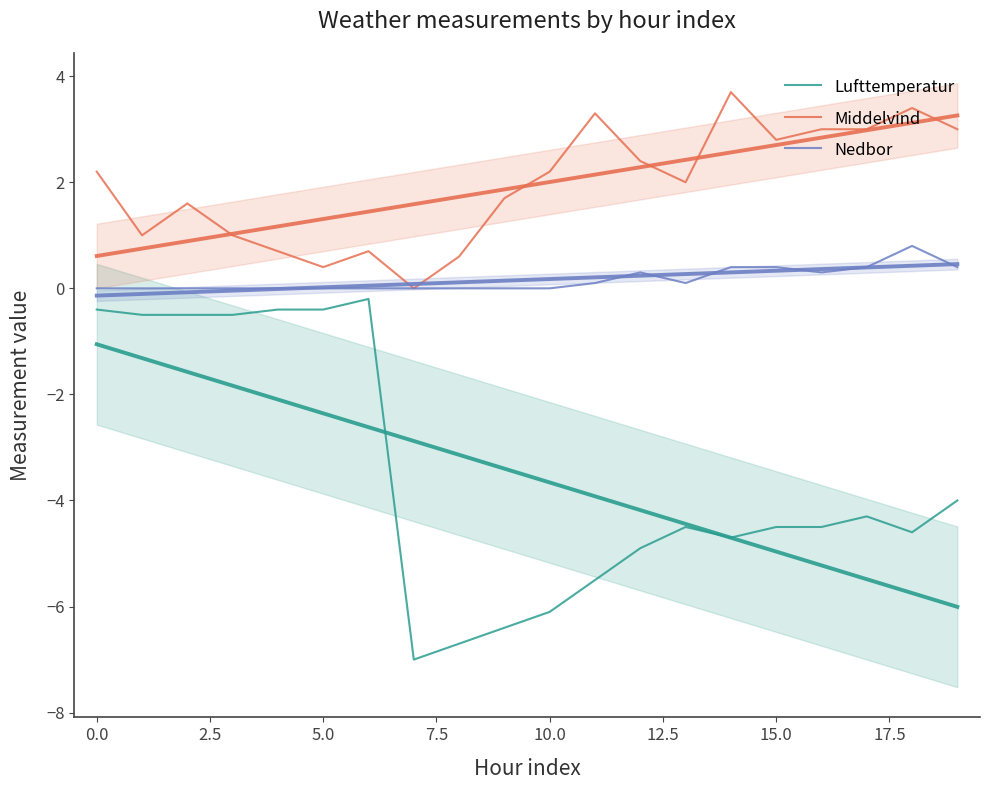

The Middelvind series shows -1.1 at 15.0. True or false?

False